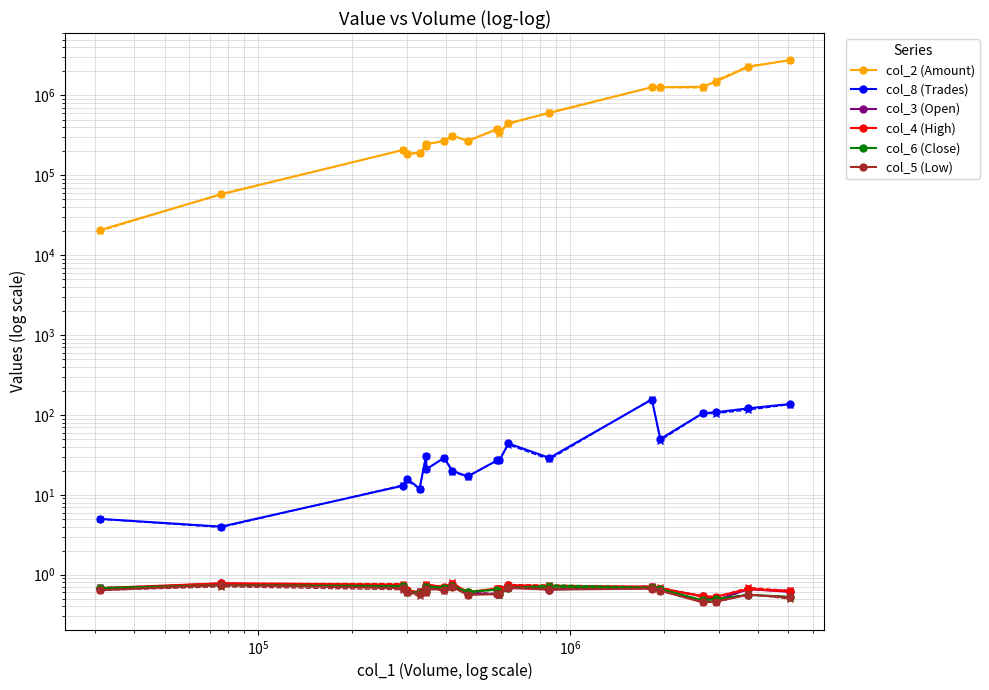

What is the spread (max minus min) of values at 19?

2768579.5